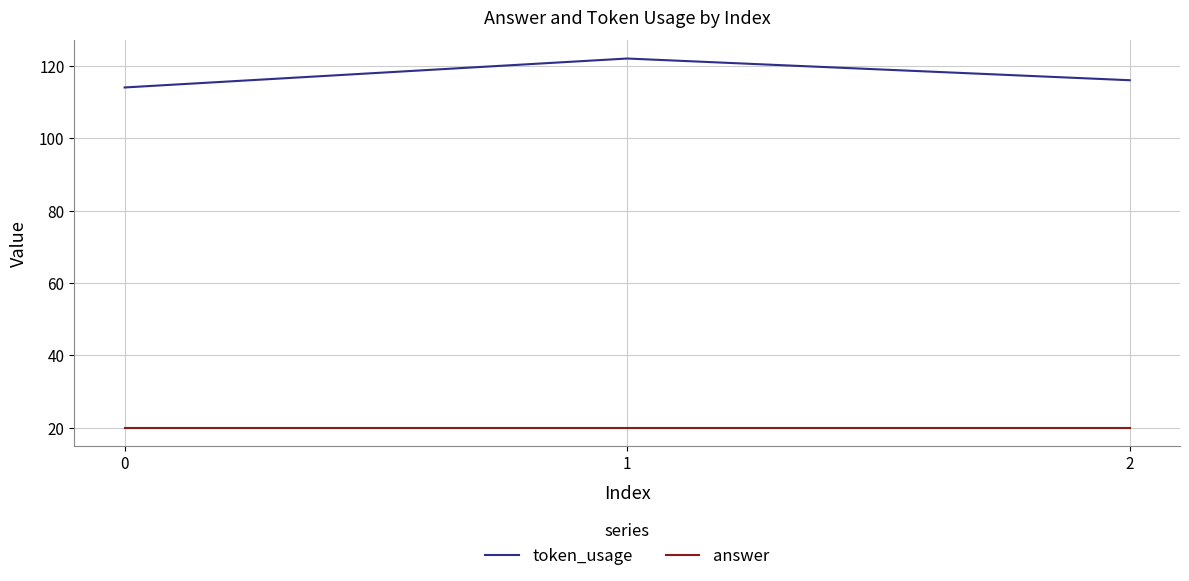

What is the minimum value shown in the chart?

20